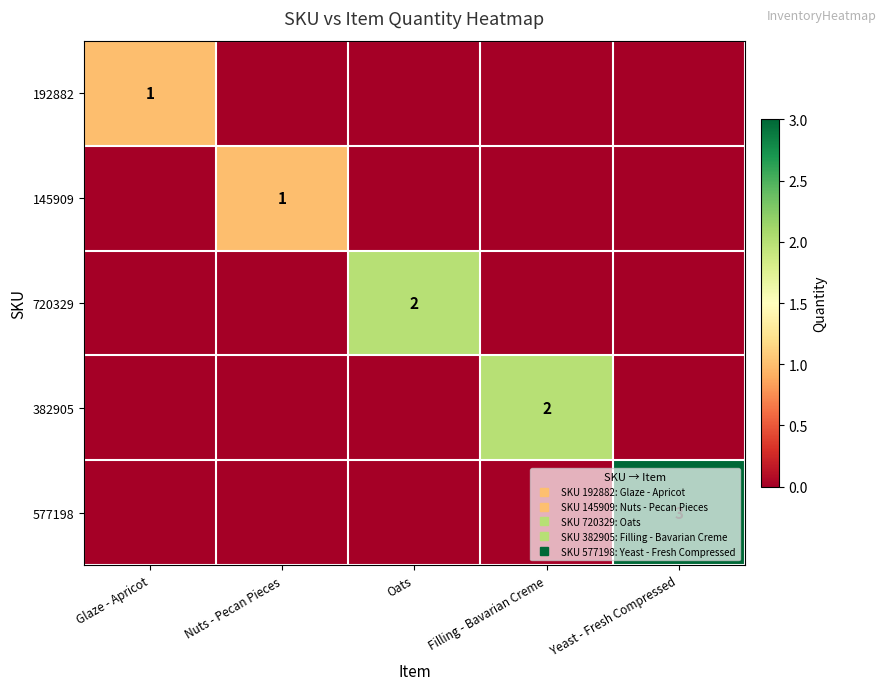

Which series has the largest total across all categories?

577198